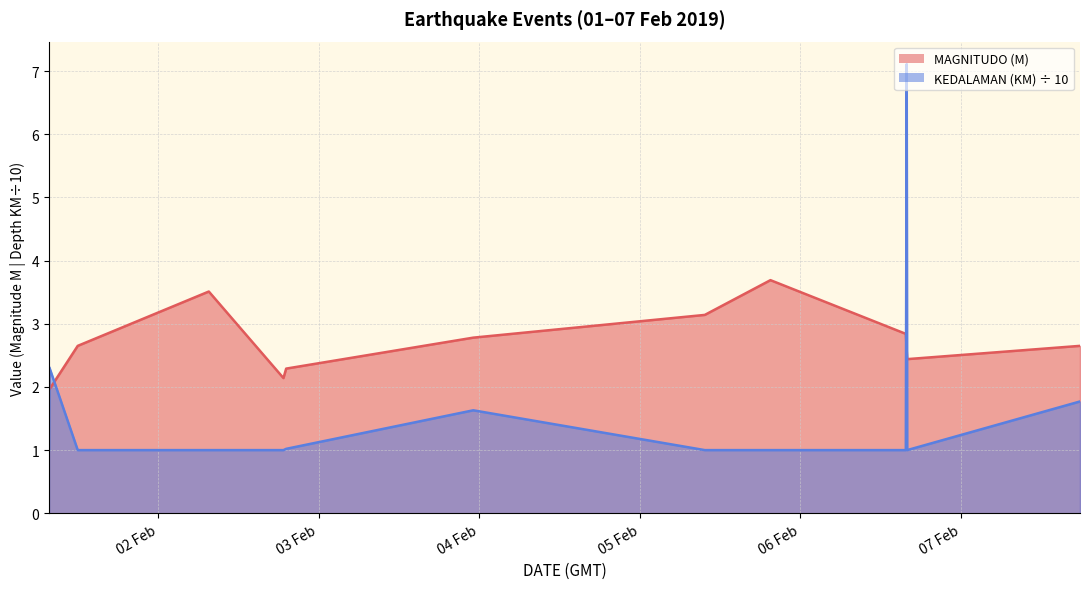

What is the difference between the second highest and second lowest values in the KEDALAMAN (KM) series?

1.3